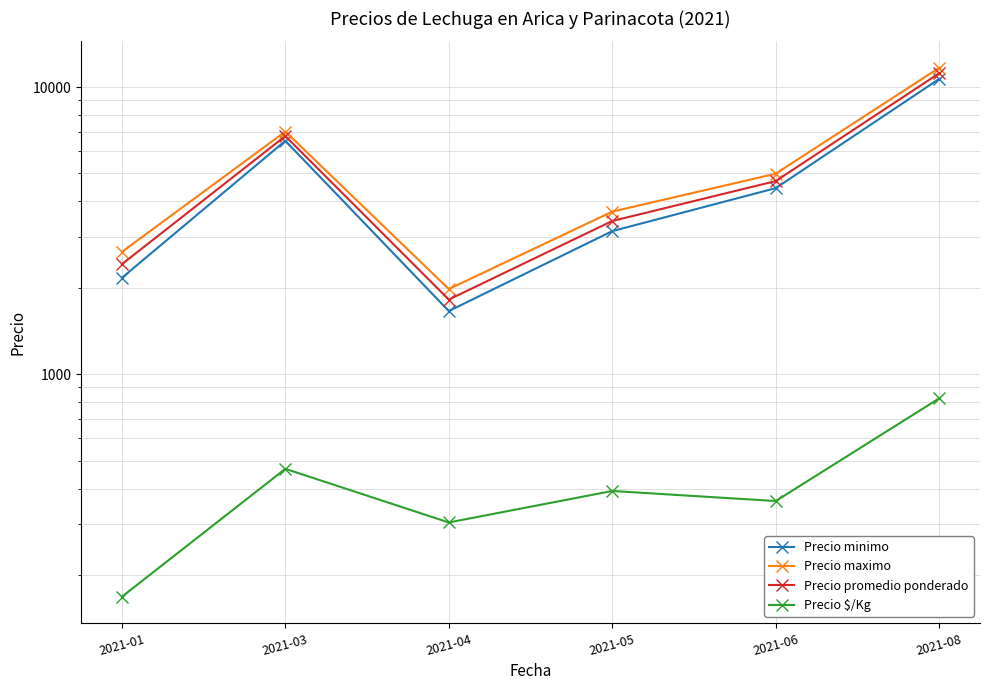

True or false: Precio maximo and Precio minimo intersect in this chart.

False